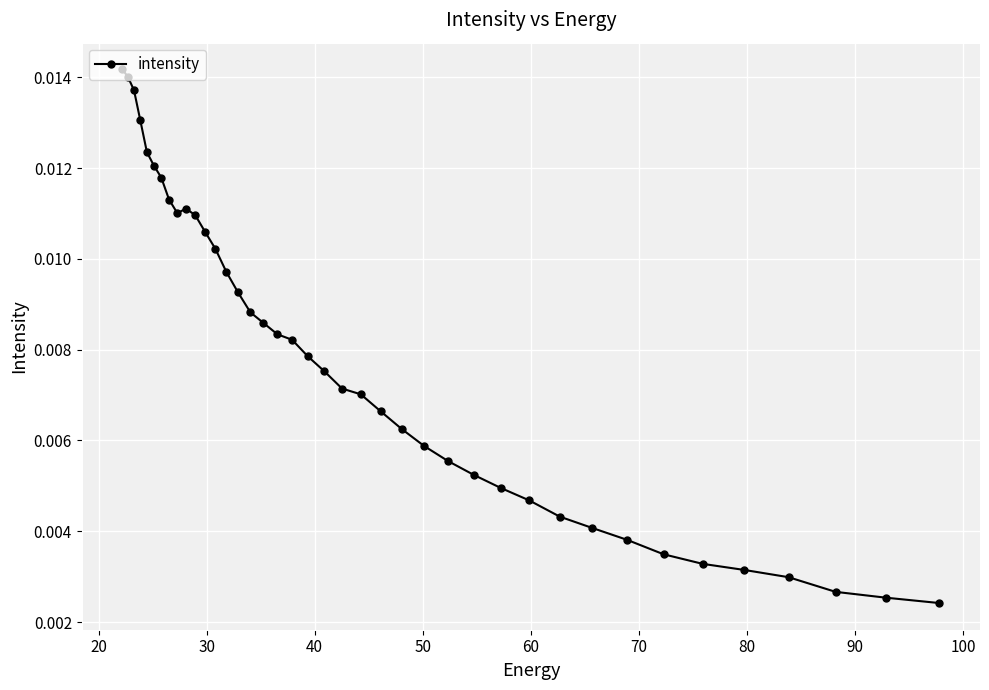

How many values are between 0 and 1?

40